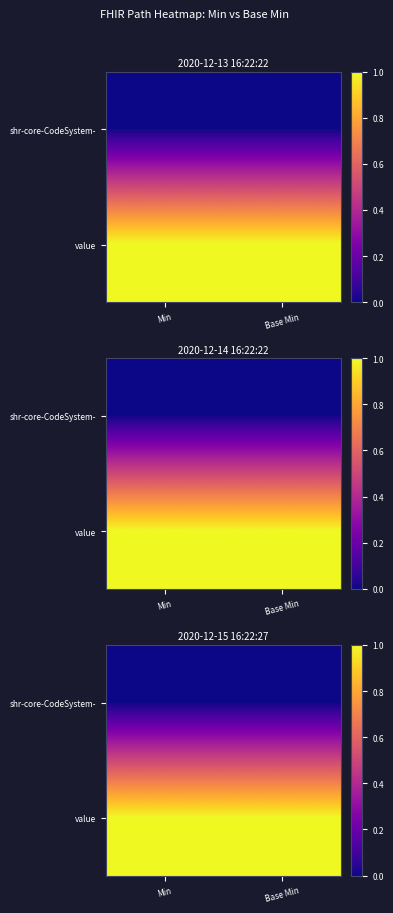

Which category has the highest value across all series?

Min